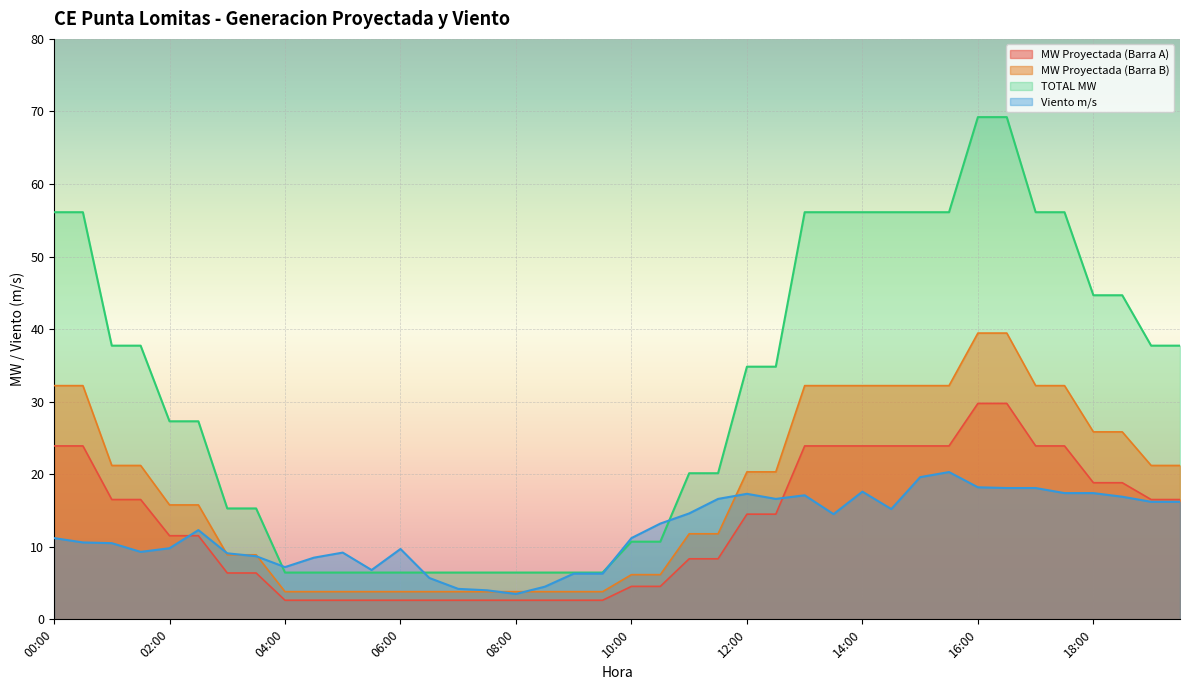

True or false: MW Proyectada (Barra B) has more than 2 points higher than both neighbors.

False